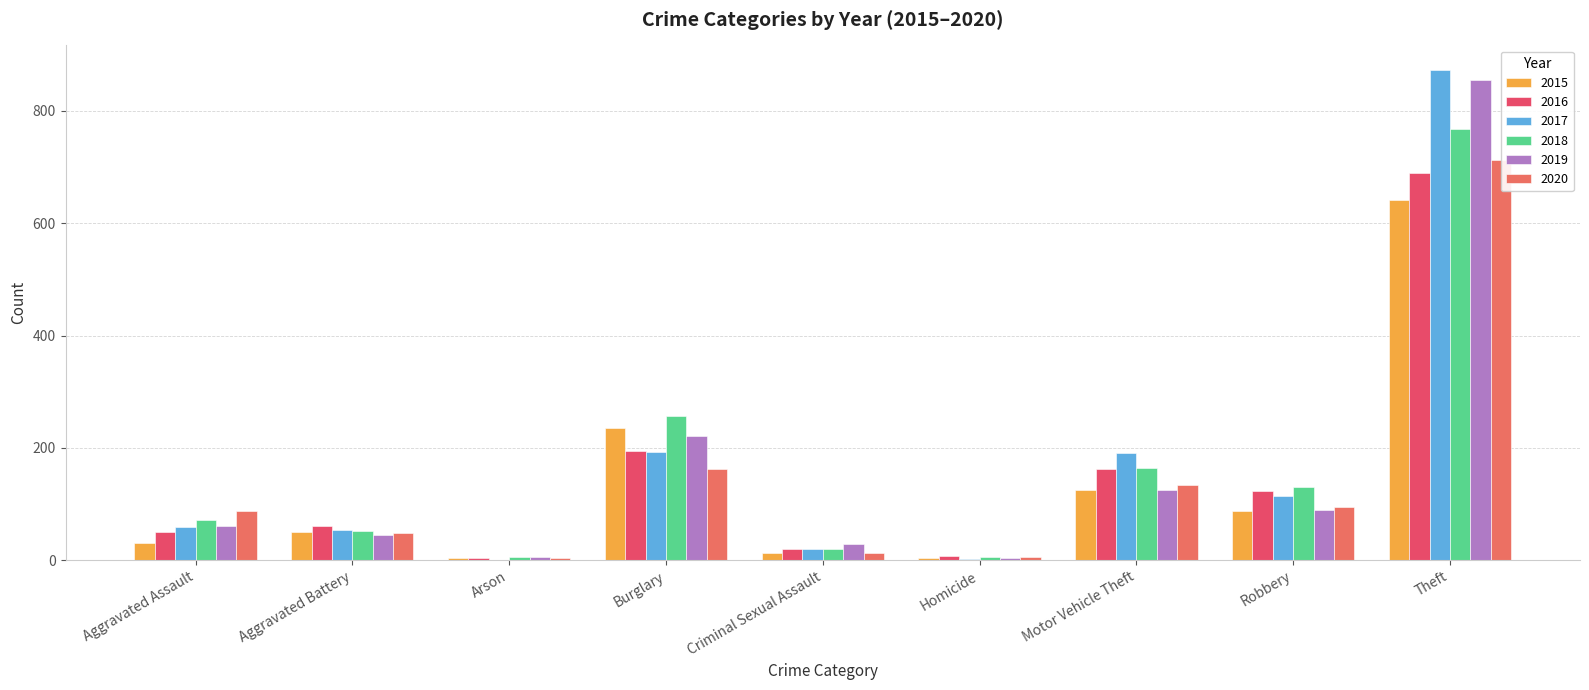

What is the spread (max minus min) of values at Burglary?

94